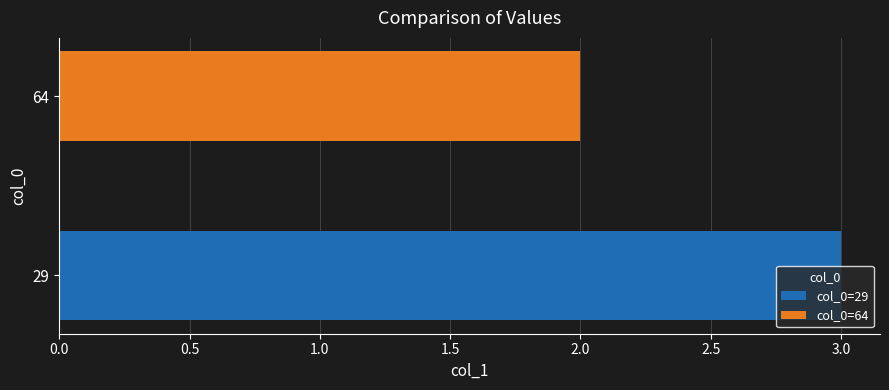

Which series has the largest range (max minus min)?

col_0=29